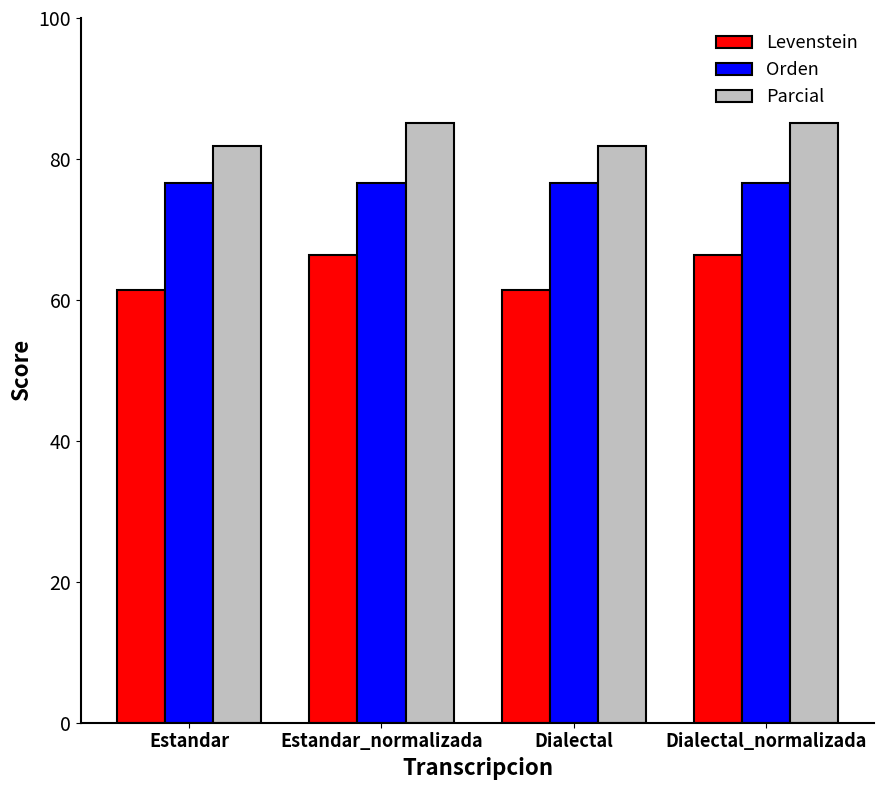

What is the difference between the maximum and minimum values in the Levenstein series?

4.9